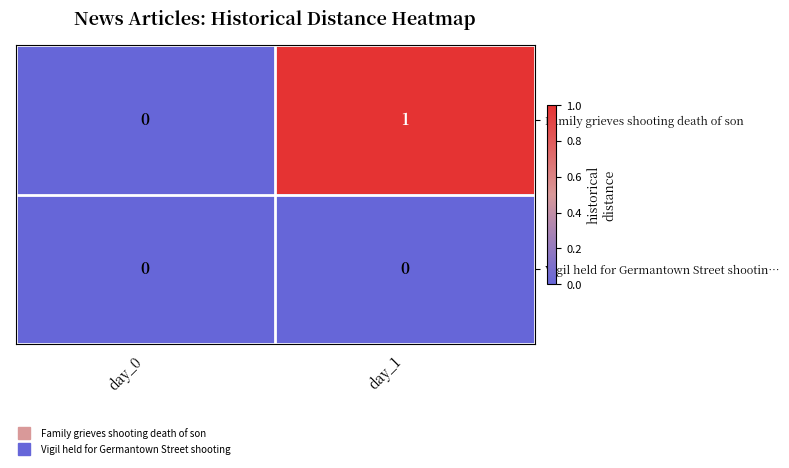

Which series changed the most between day_0 and day_1?

Family grieves shooting death of son